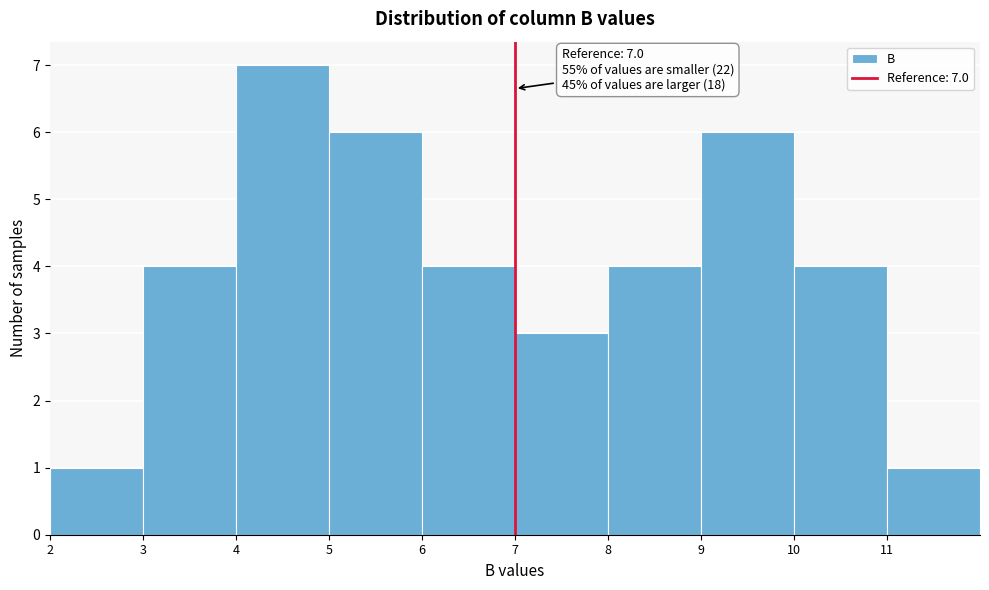

Over which range of the x-axis is the bar tallest?

4 to 5